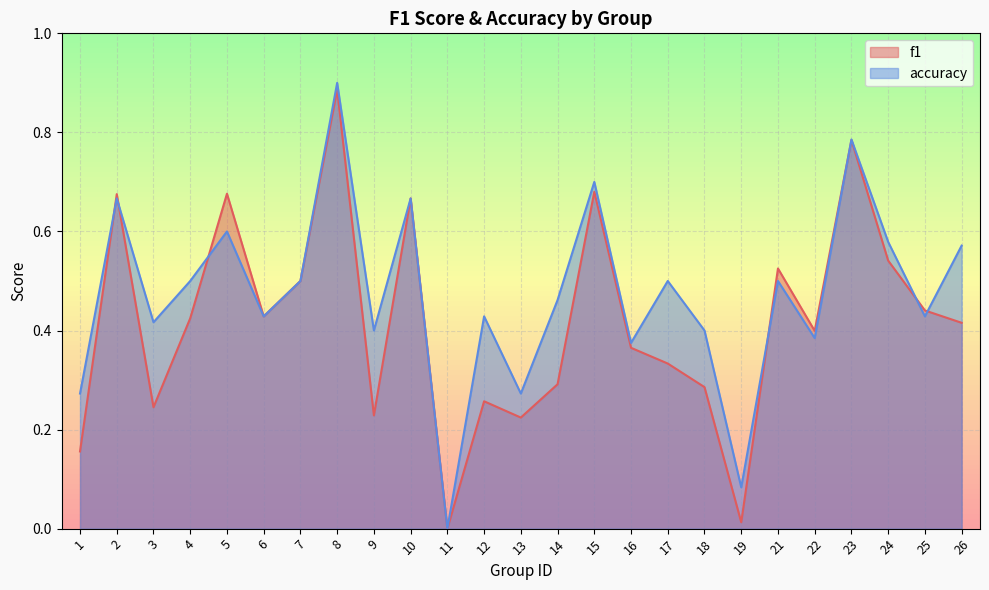

Is it true that accuracy equals 0.5 at 17?

True